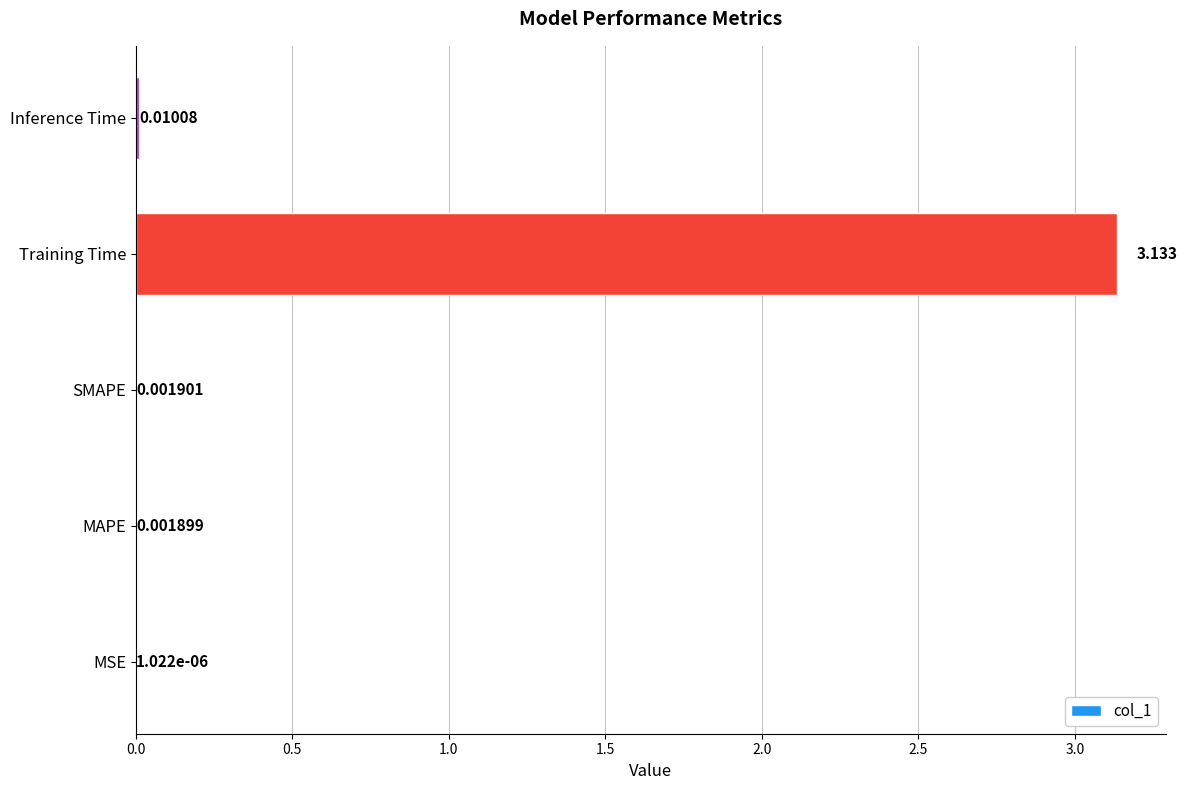

At which label is the value closest to 1?

Inference Time